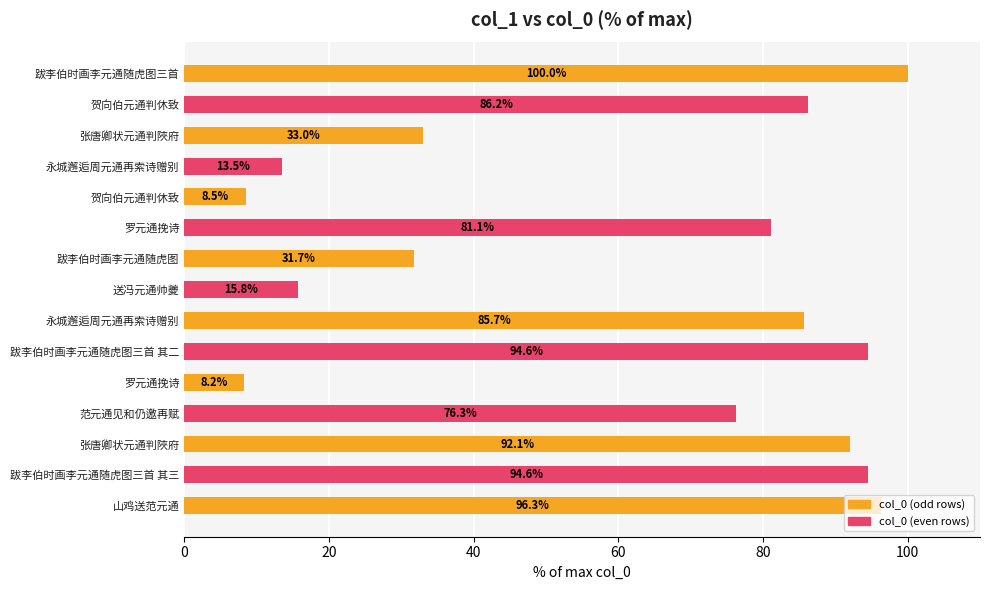

How many categories are shown in the chart?

15